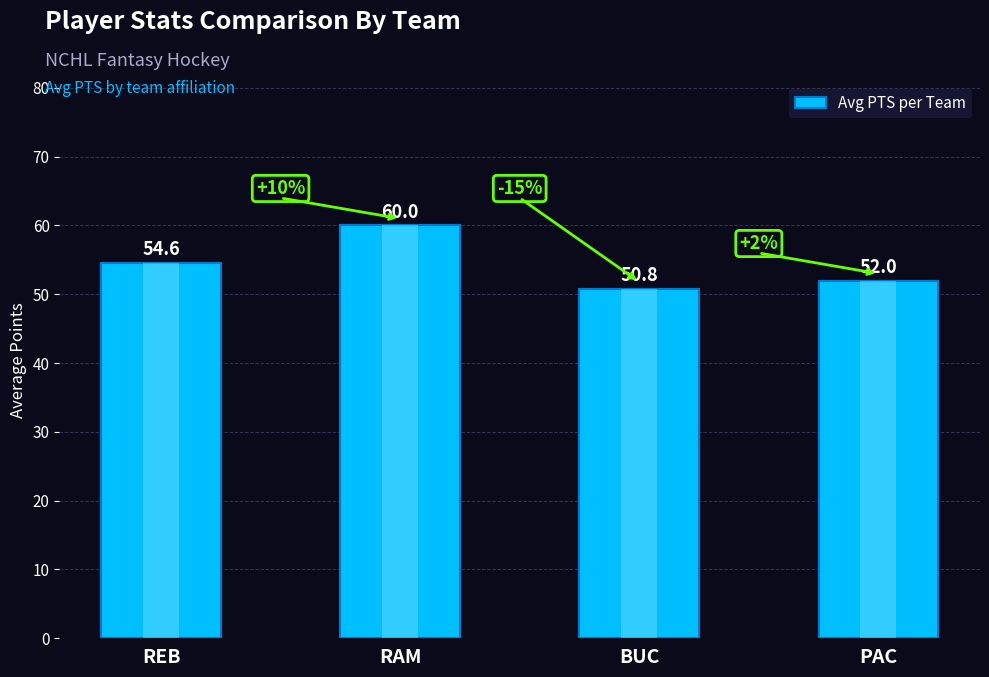

Approximately how many times larger is the value at BUC compared to PAC?

1.0